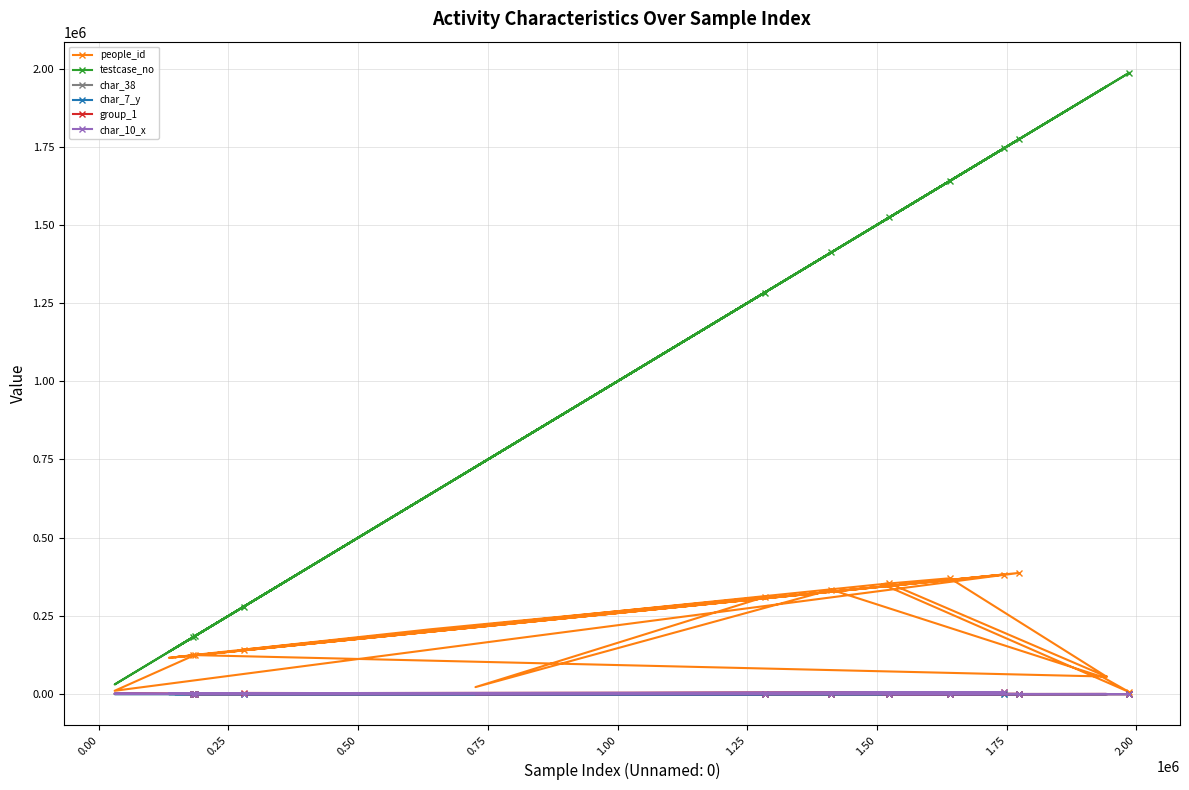

How many data points in char_38 are above 0?

7